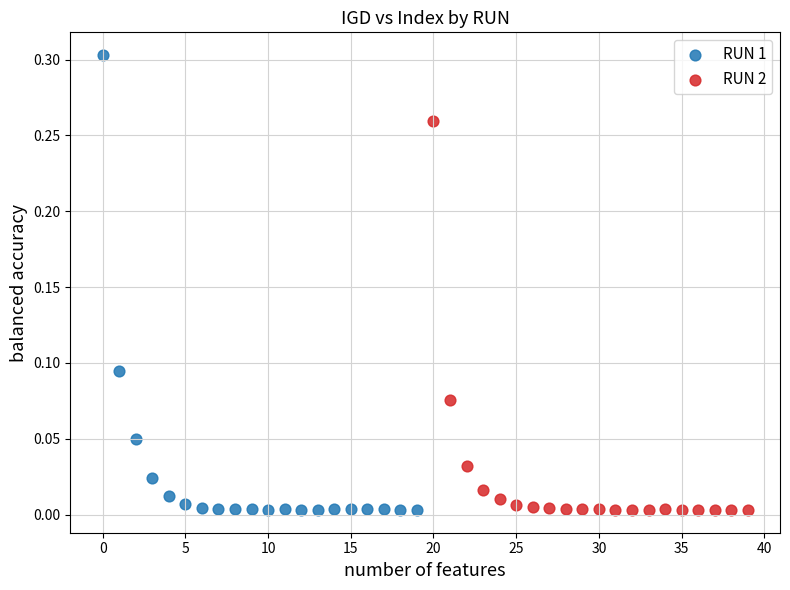

Which series has the largest Y range (max minus min)?

RUN 1